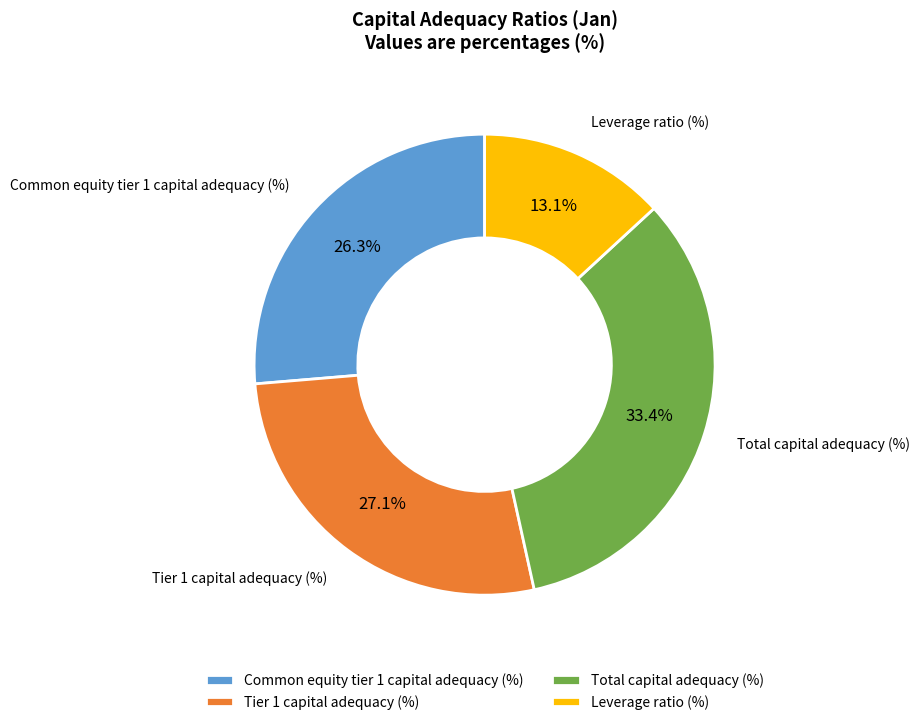

True or false: Leverage ratio (%) accounts for 13% of the total.

True